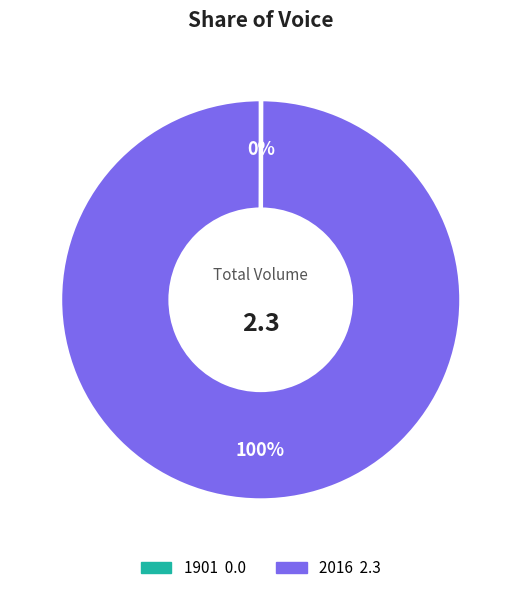

To the nearest percent, what portion does 2016 represent?

100%